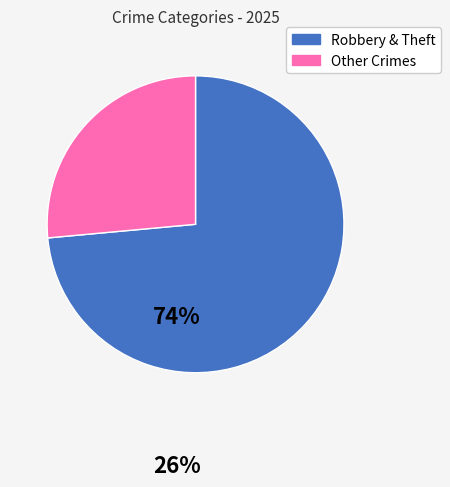

Which slice is the smallest?

Other Crimes